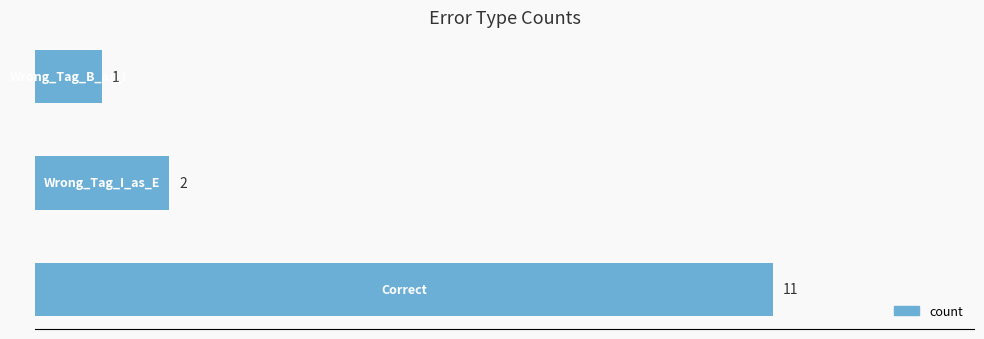

What is the sum of all values?

14